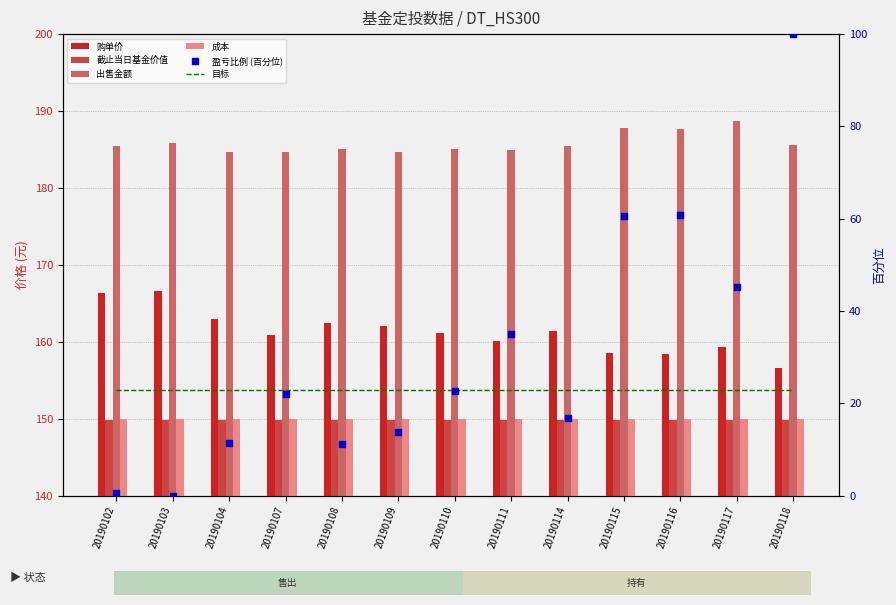

What are all the series names shown in the legend?

购单价, 截止当日基金价值, 出售金额, 成本, 目标, 盈亏比例 (百分位)